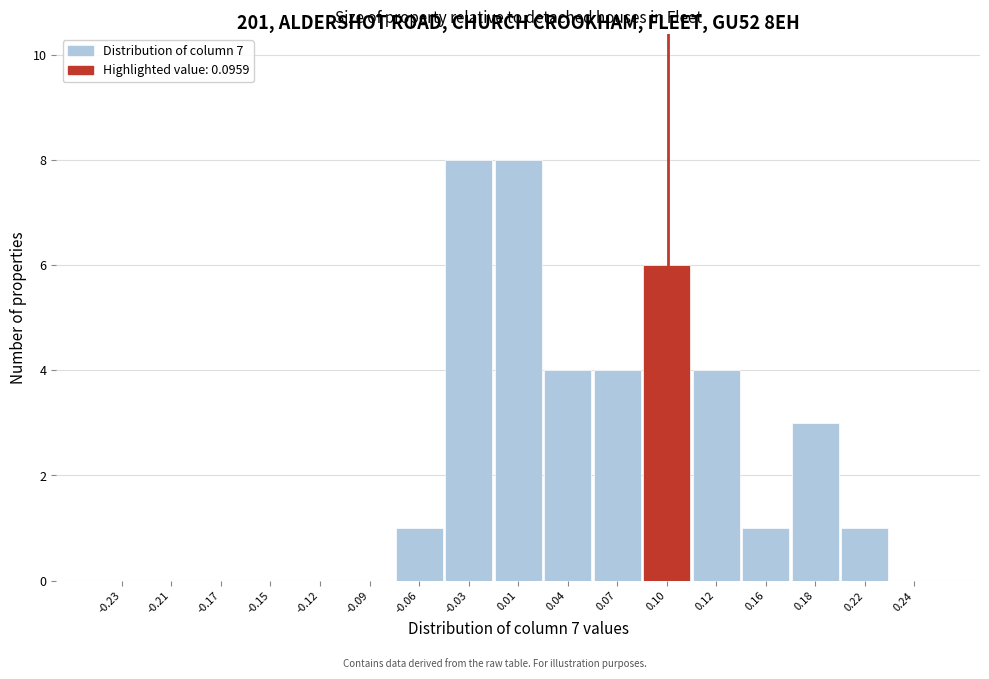

Reading left to right, transcribe this chart: for each bar, give the range it covers on the x-axis and its height. The values are not printed on the chart, so give them approximately, as read against the axis.

-0.25 to -0.22: 0
-0.22 to -0.19: 0
-0.19 to -0.16: 0
-0.16 to -0.13: 0
-0.13 to -0.10: 0
-0.10 to -0.07: 0
-0.07 to -0.04: 1
-0.04 to -0.01: 8
-0.01 to 0.02: 8
0.02 to 0.05: 4
0.05 to 0.08: 4
0.08 to 0.11: 6
0.11 to 0.14: 4
0.14 to 0.17: 1
0.17 to 0.20: 3
0.20 to 0.23: 1
0.23 to 0.26: 0